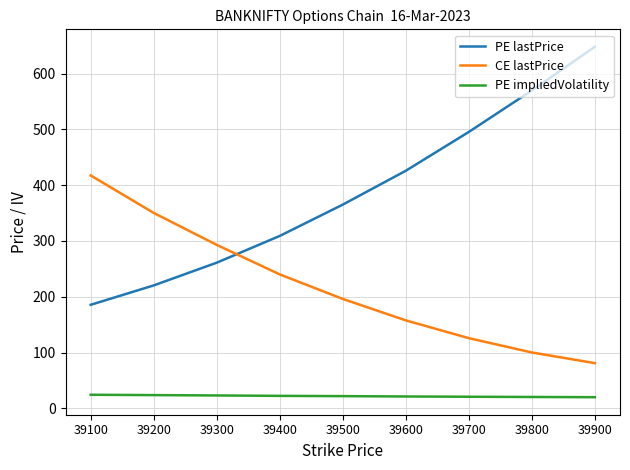

What are all the series names shown in the legend?

PE lastPrice, CE lastPrice, PE impliedVolatility